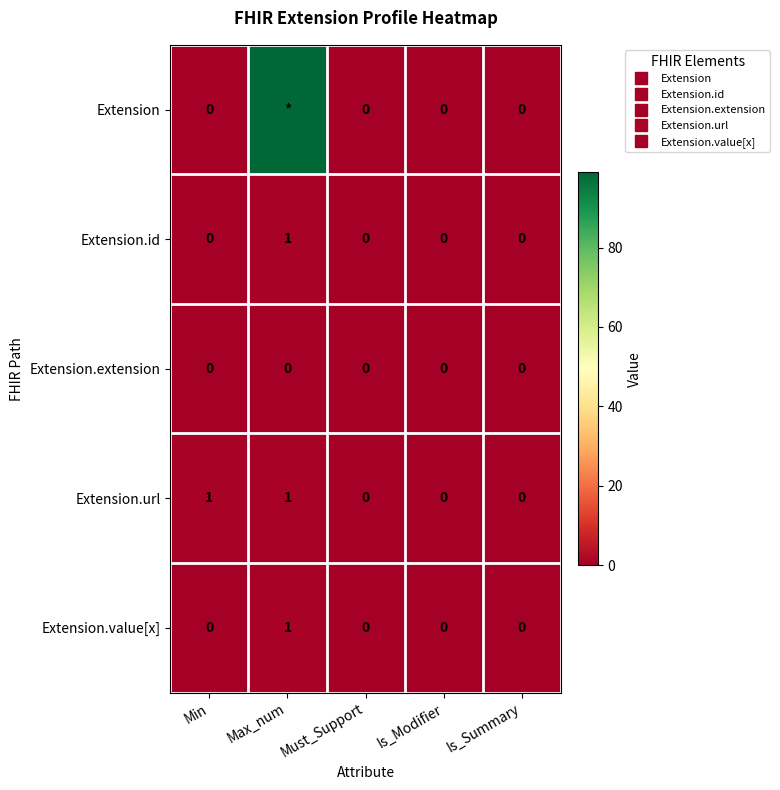

Which series has the widest spread of values?

Extension